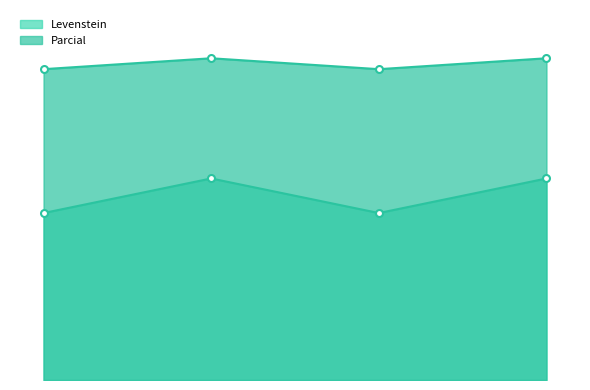

Does the chart have visible grid lines?

No